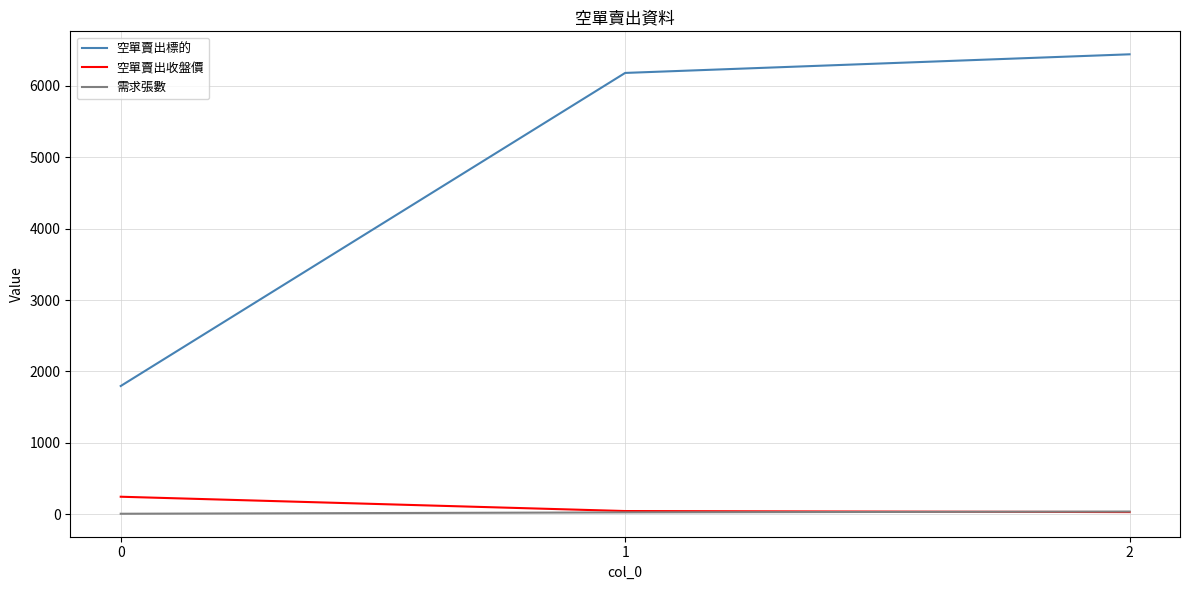

List the labels in order of 空單賣出標的 value, largest first.

2, 1, 0